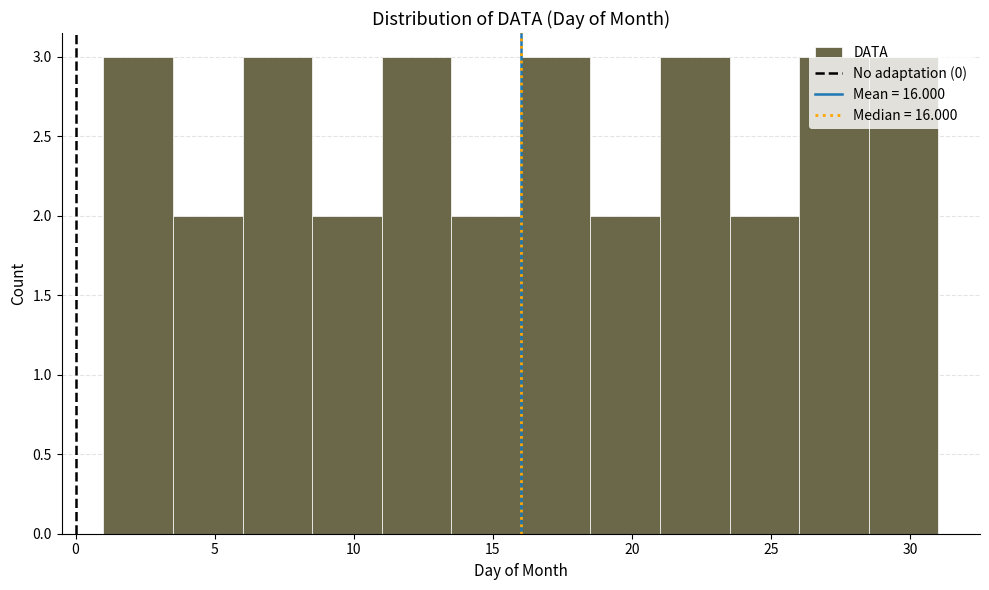

What is the height of the bar covering 26.0 to 28.5 on the x-axis? The values are not printed on the chart, so give them approximately, as read against the axis.

3